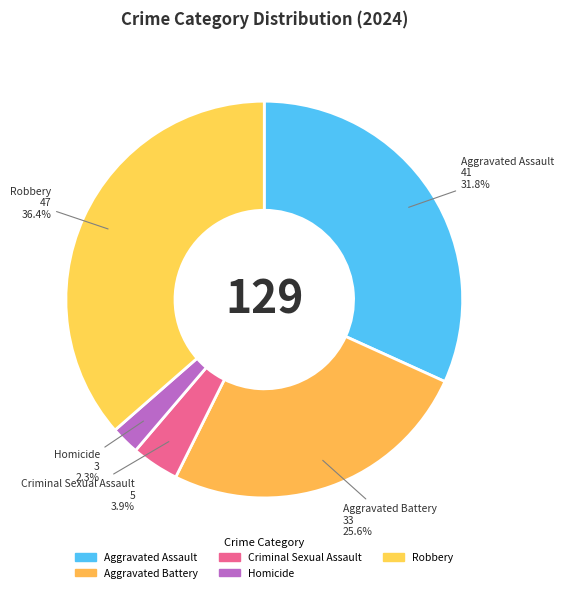

Count the number of slices in the pie.

5